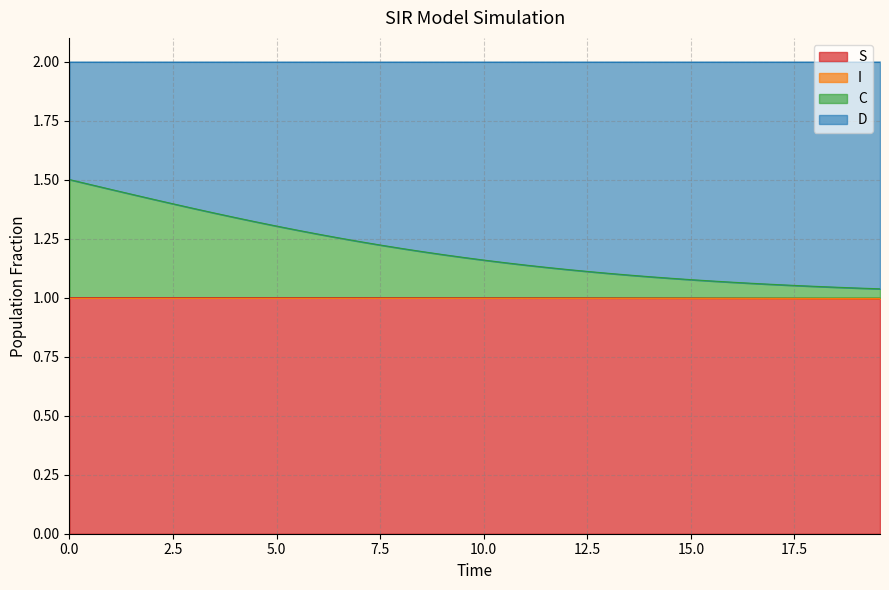

Does the chart have visible grid lines?

Yes